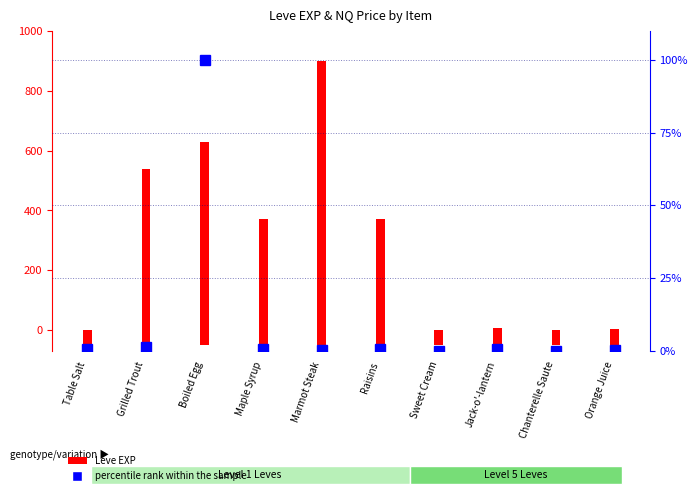

What is the change in value from Maple Syrup to Raisins?

-0.1